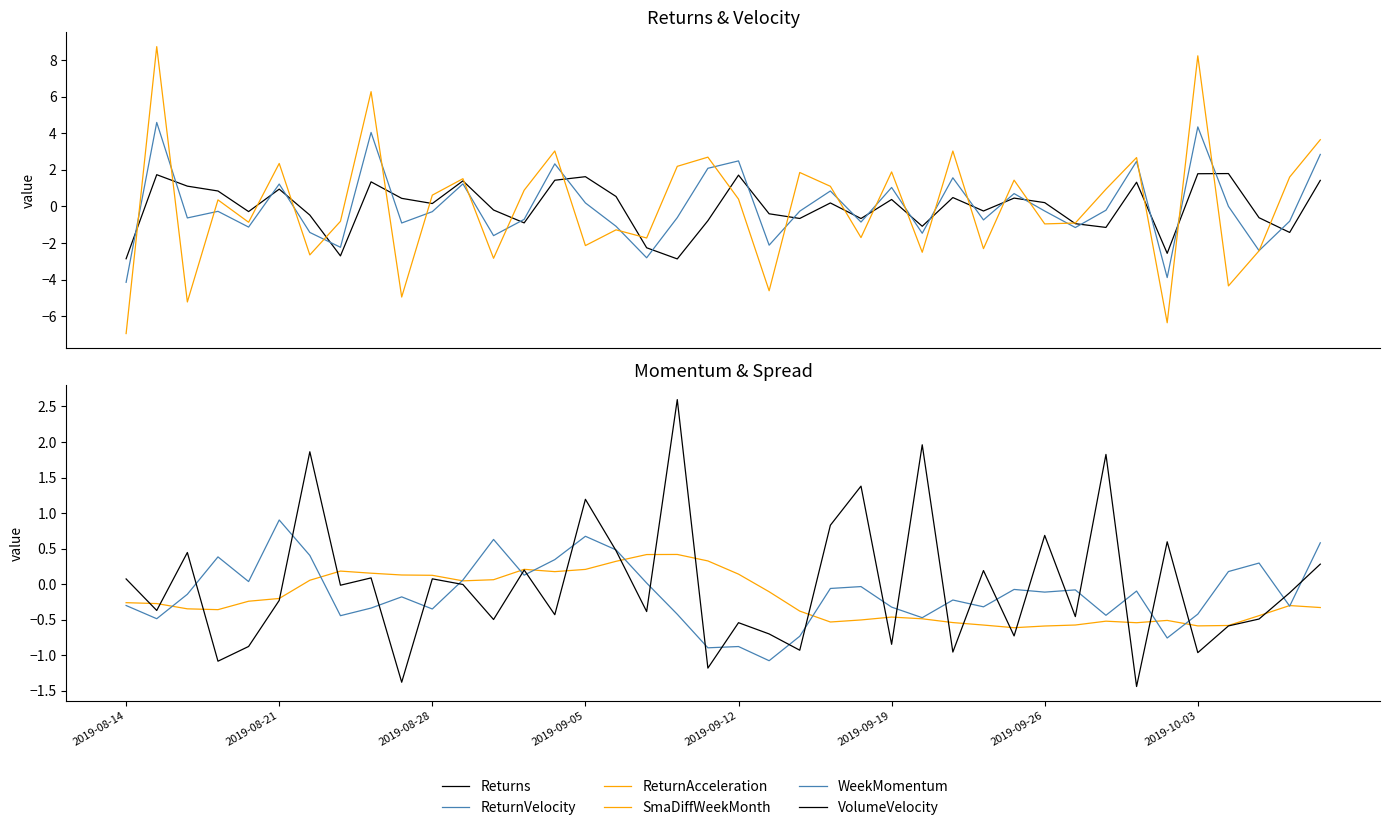

How many values in the ReturnVelocity series exceed 0?

16